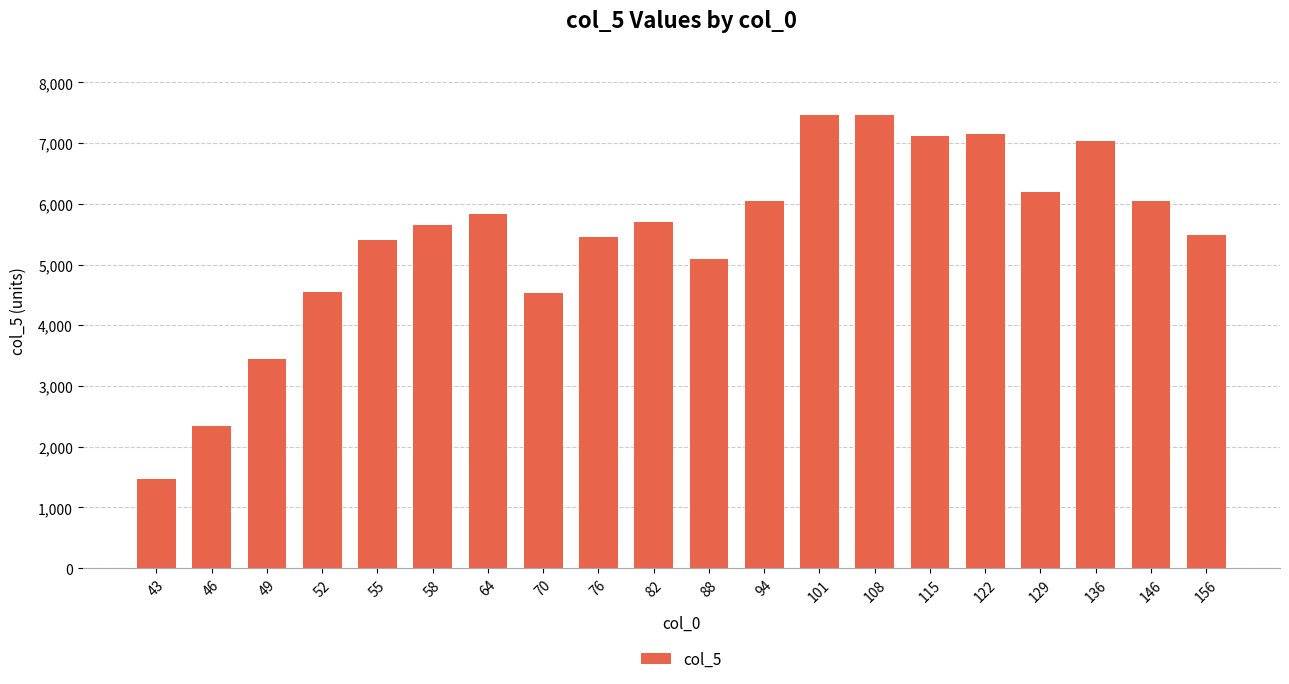

What is the change in value from 94 to 129?

+142.6